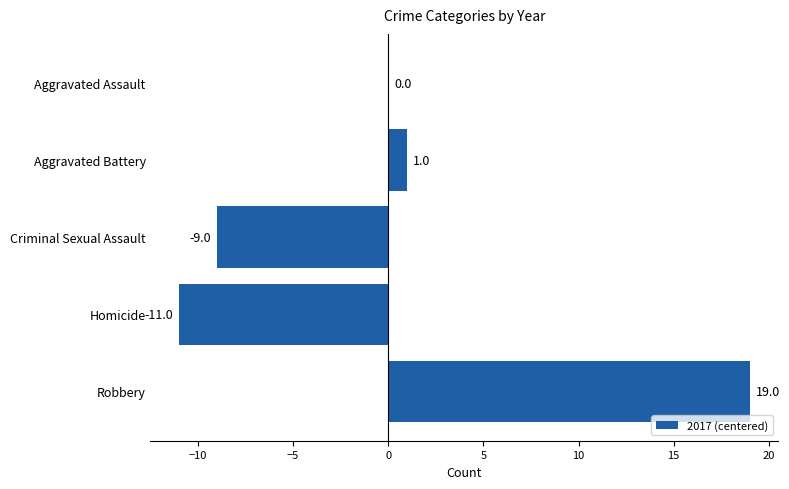

Where is the data nearest to the value 4?

Aggravated Battery